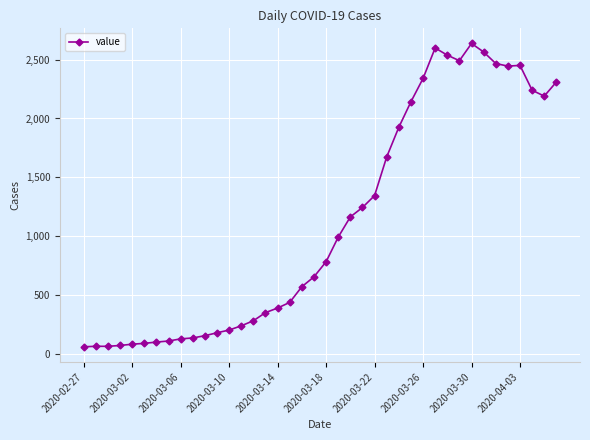

How many values are below 783?

20